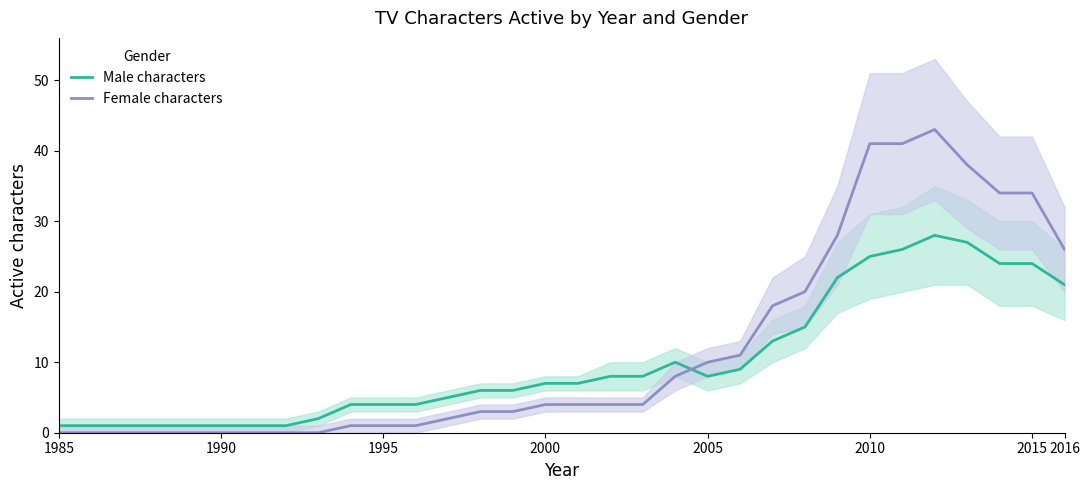

How many distinct data groups are displayed?

2